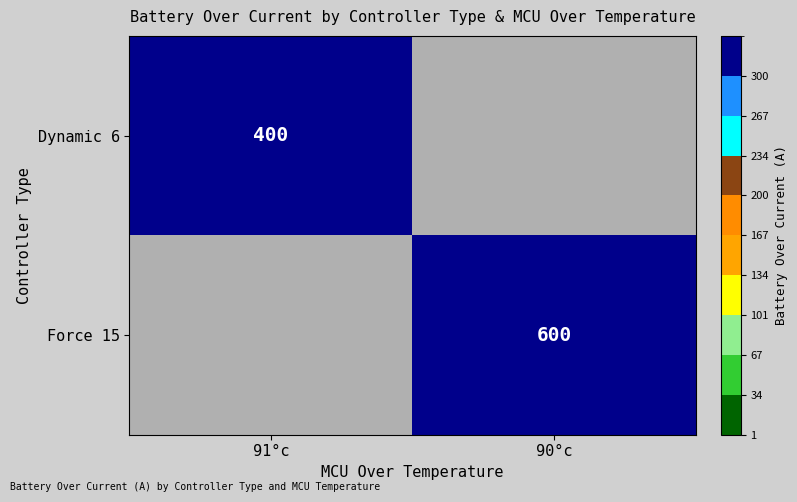

At how many categories does at least one series exceed 444?

1